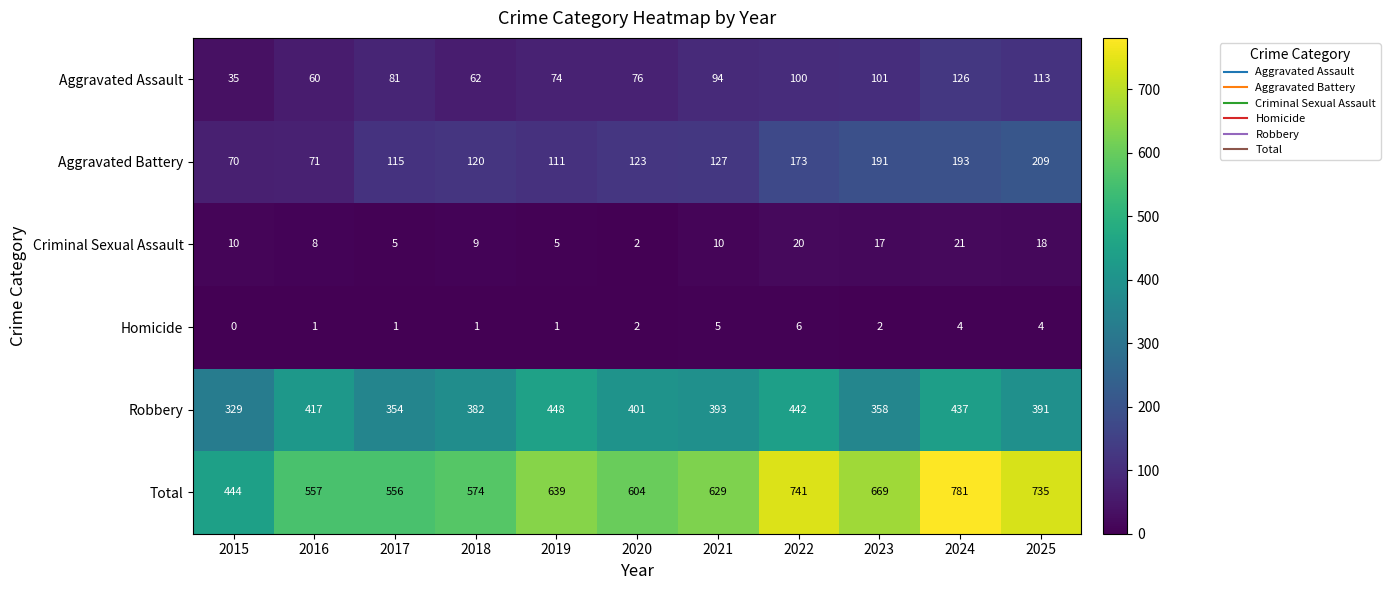

Where is Aggravated Battery nearest to the value 139?

2021